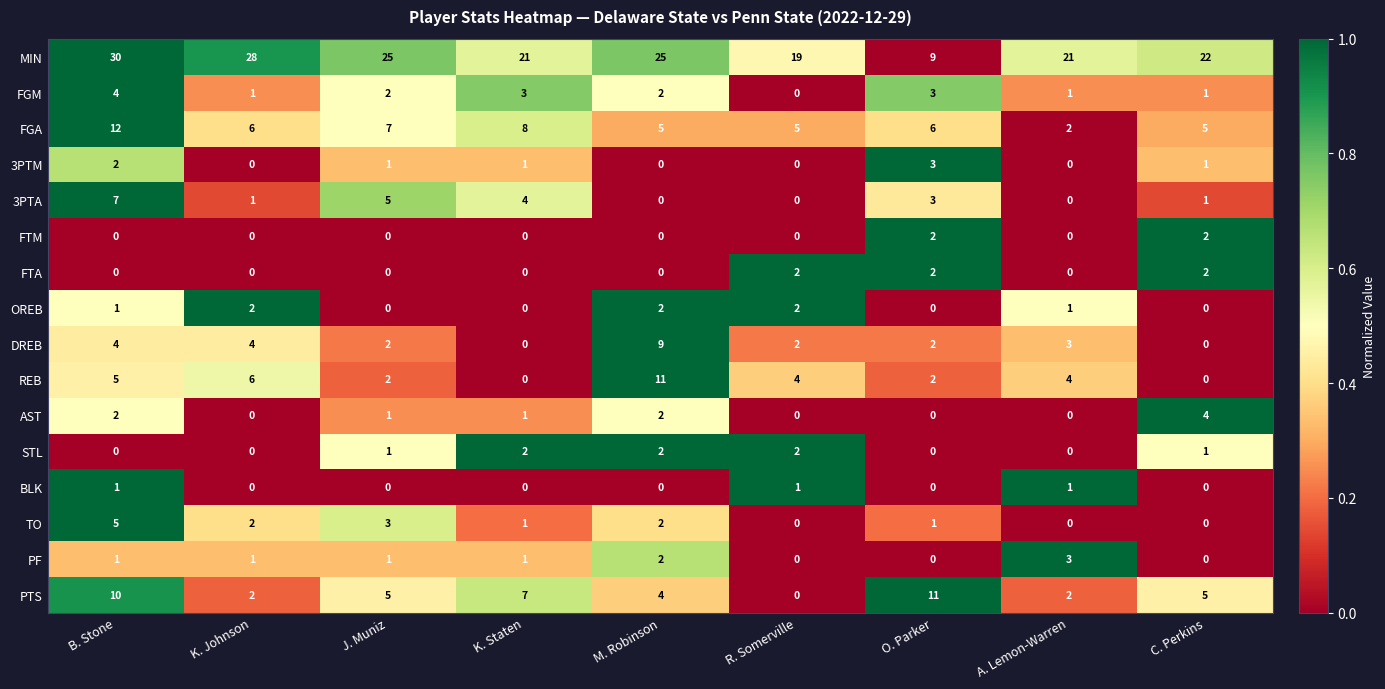

True or false: DREB has a value of 0 at K. Staten.

True